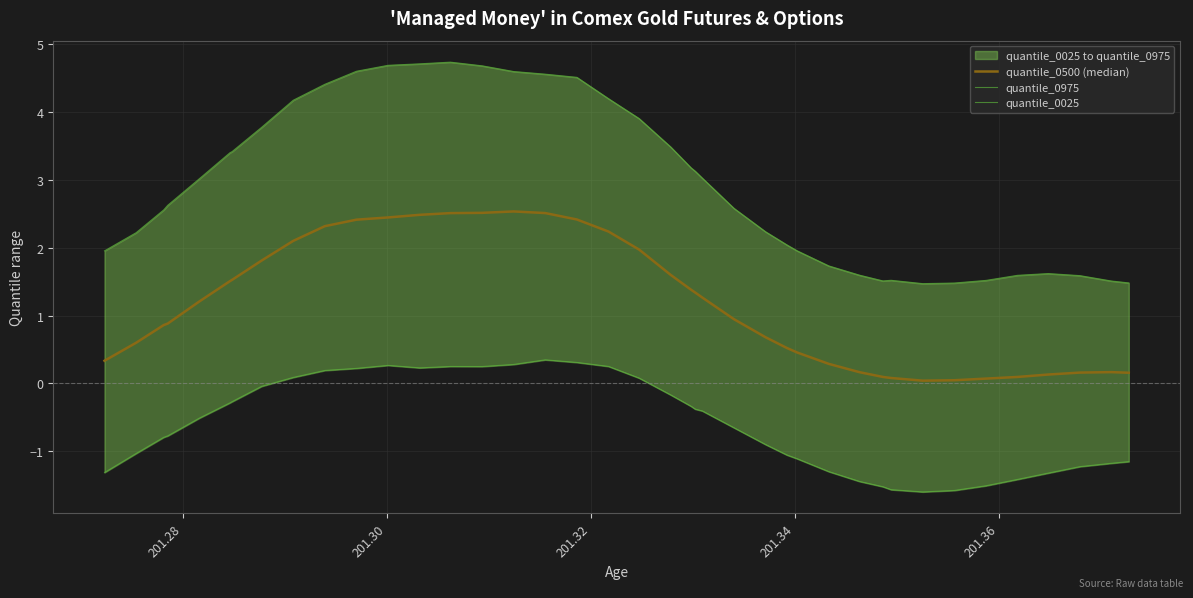

True or false: quantile_0500 (median) has a value of 0.0 at 34.

False